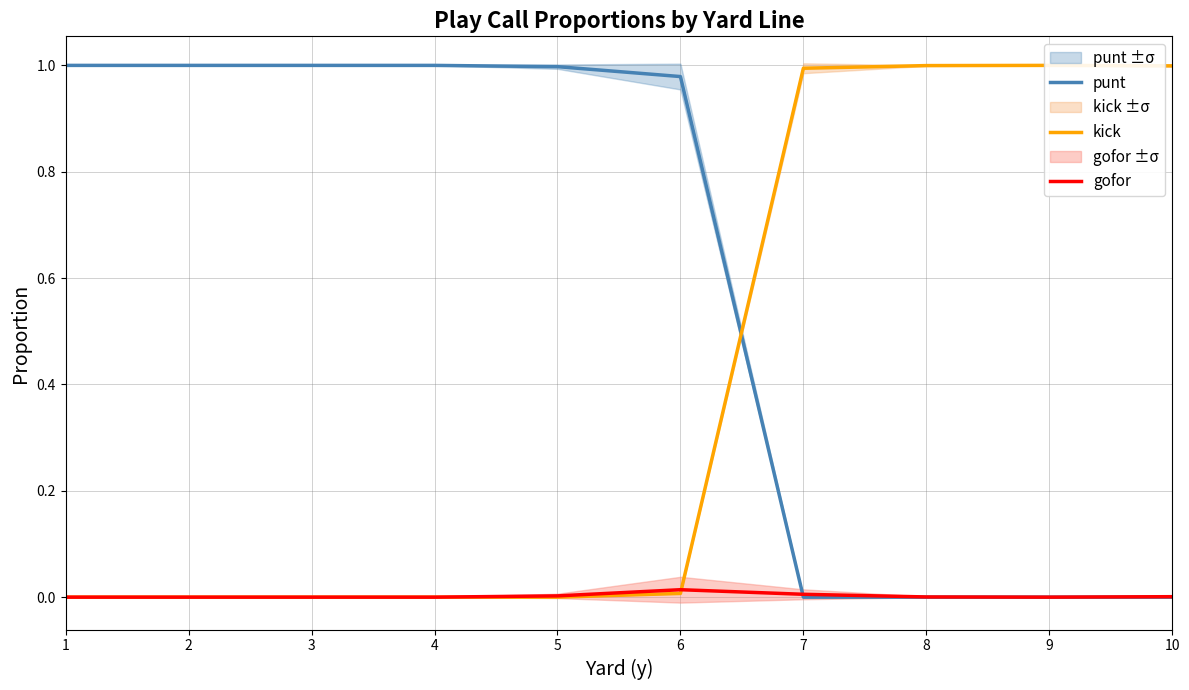

Between 4 and 7, which series saw the biggest shift?

punt